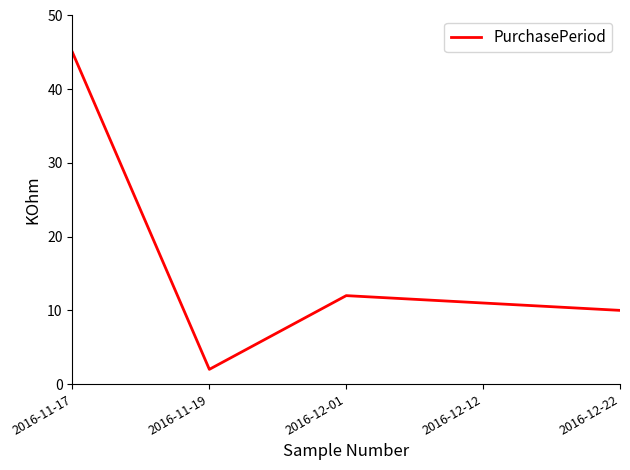

The value at 2016-12-12 is 4. True or false?

False